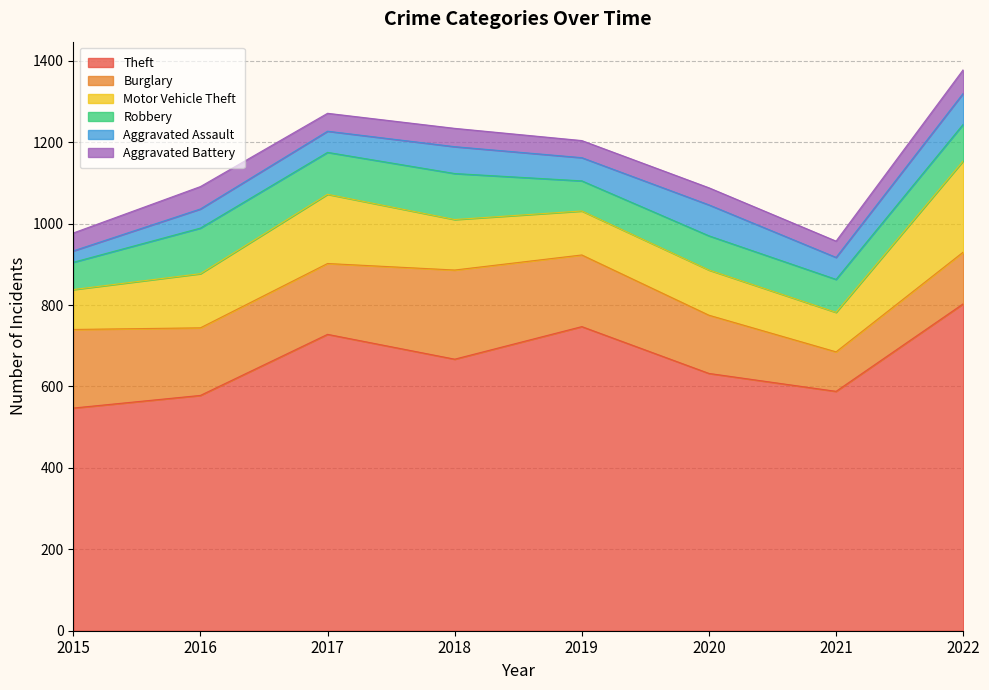

What is the difference between the Aggravated Assault values at 2020 and 2018?

10